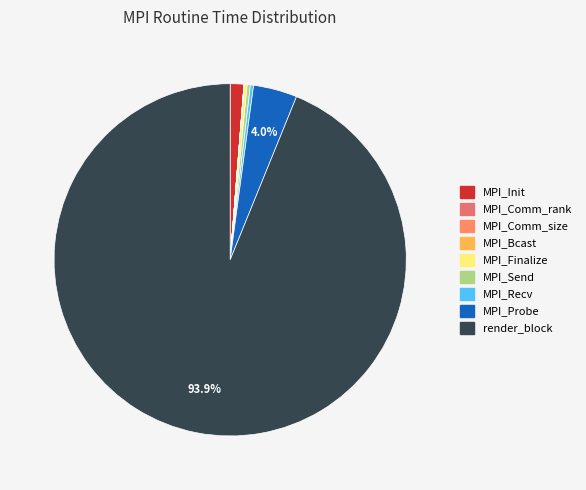

How many segments does this pie chart have?

9